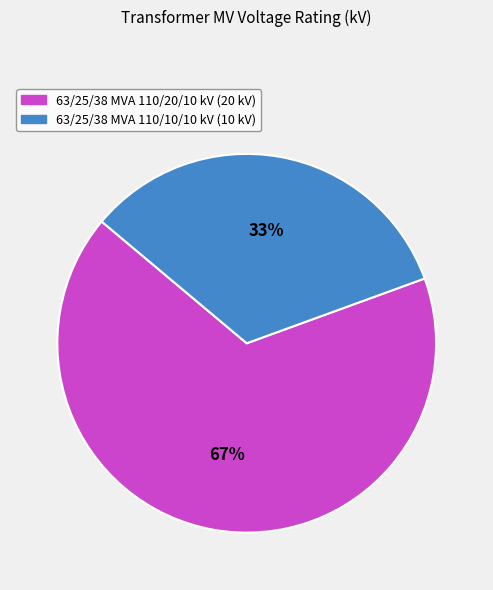

Count the number of slices in the pie.

2